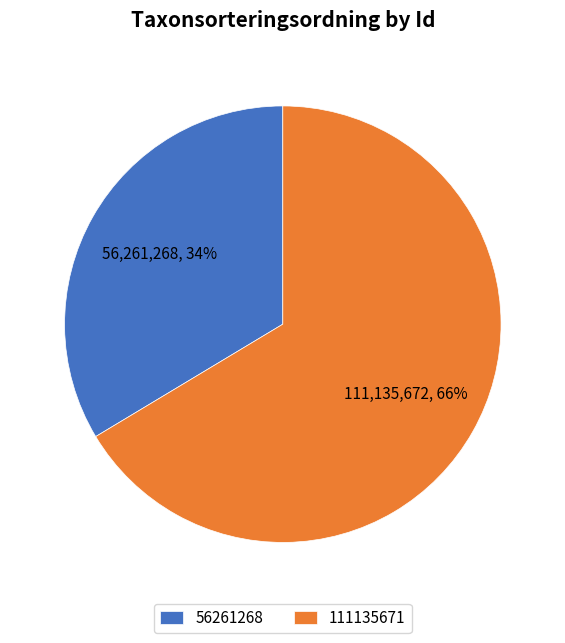

How many segments does this pie chart have?

2